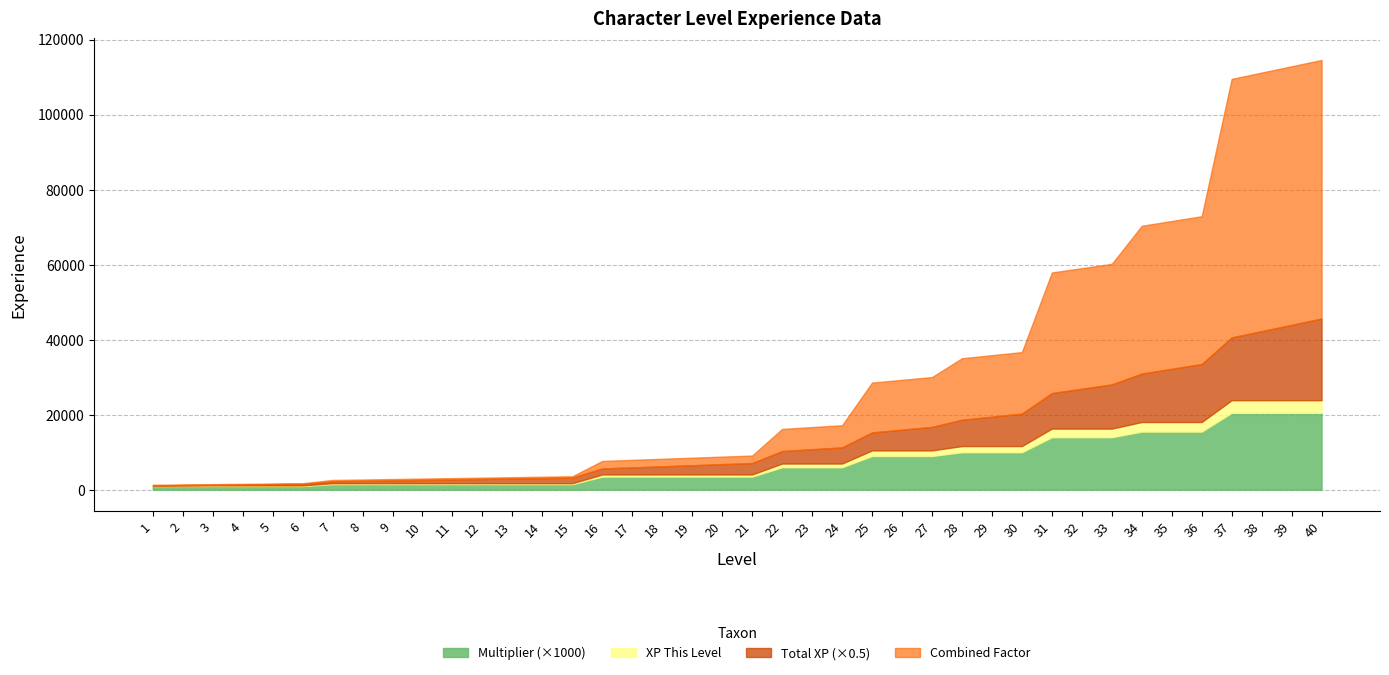

The Total_XP series shows 2214.0 at 12. True or false?

True